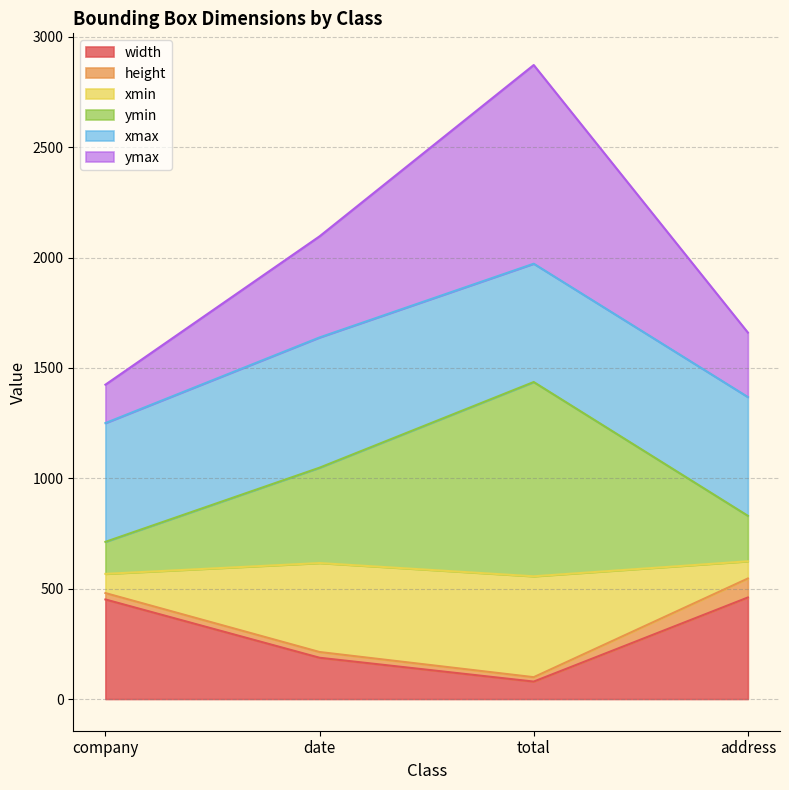

How many lines are shown in the chart?

6